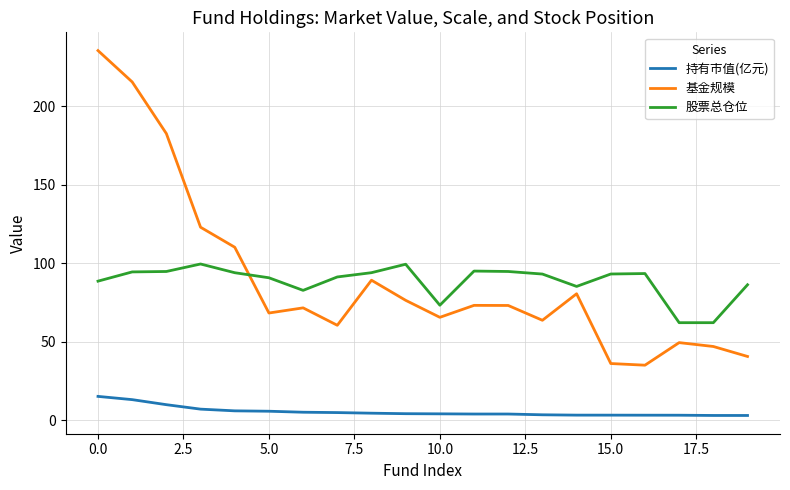

True or false: 持有市值(亿元) and 基金规模 cross at least once.

False